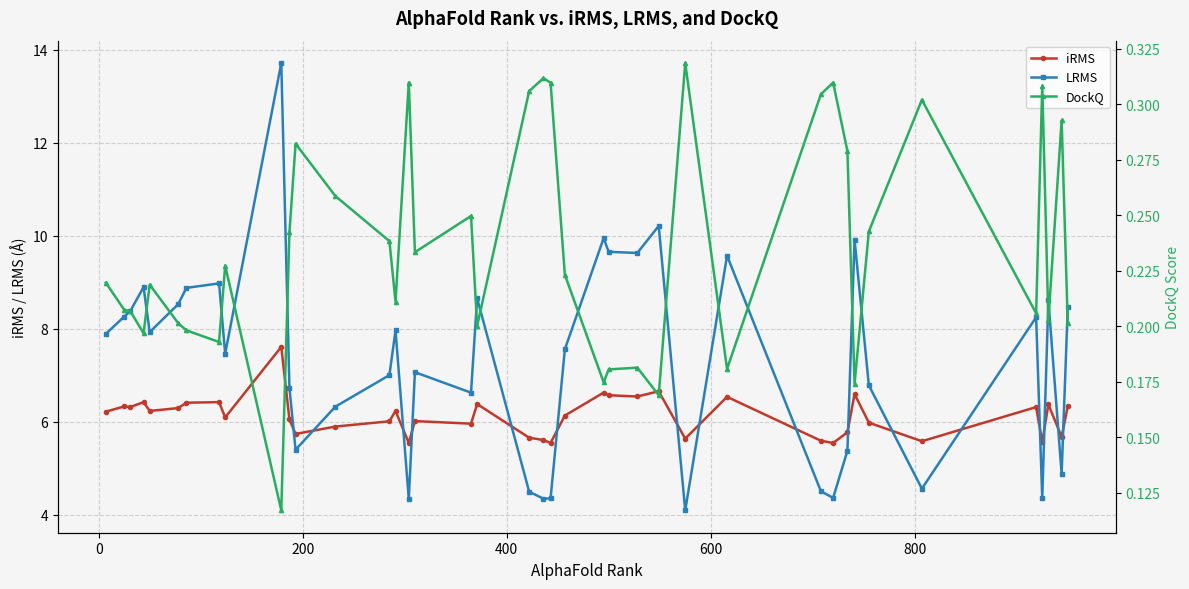

What is the greatest value displayed?

13.7